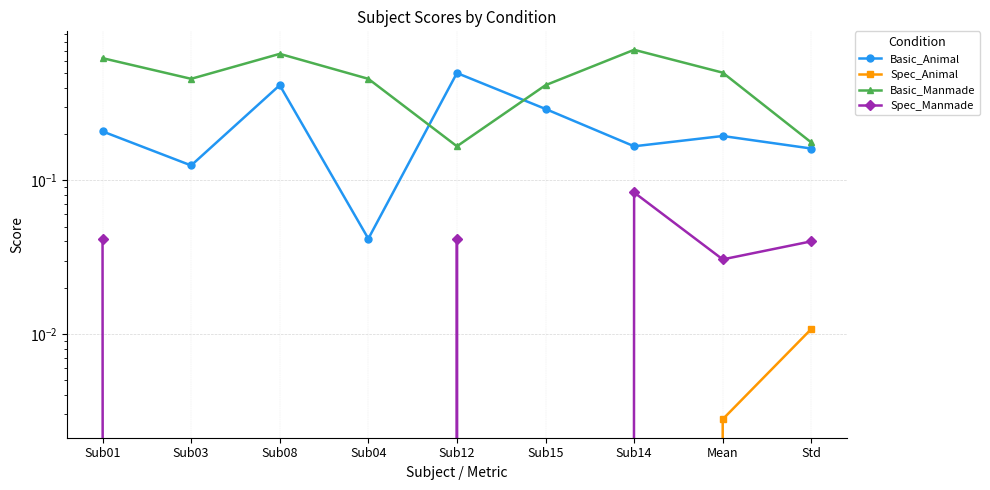

List the series in order of their peak value, highest first.

Basic_Manmade, Basic_Animal, Spec_Manmade, Spec_Animal